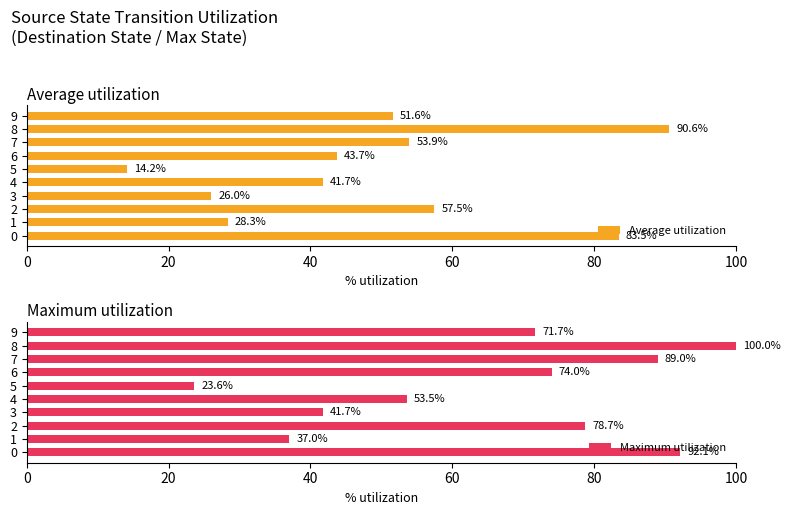

Which series has the largest total across all categories?

Maximum utilization